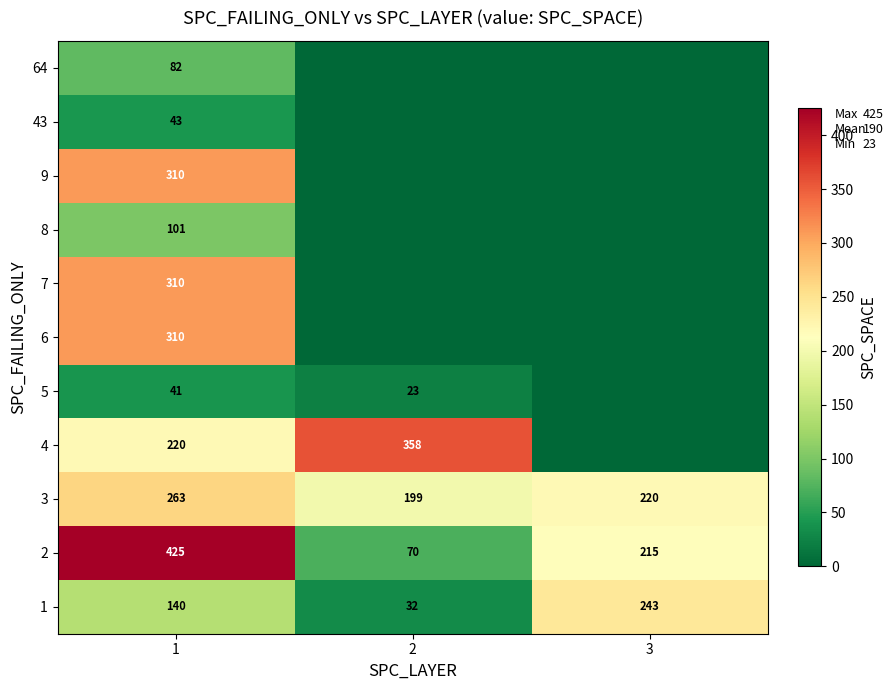

Which label corresponds to the largest value in the chart?

1